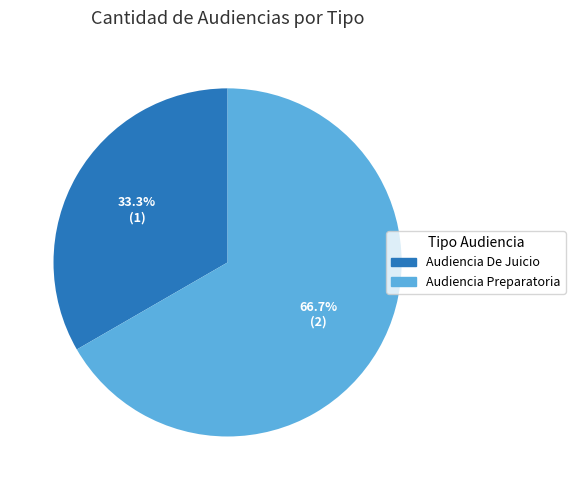

Rank the categories by value from highest to lowest.

Audiencia Preparatoria, Audiencia De Juicio